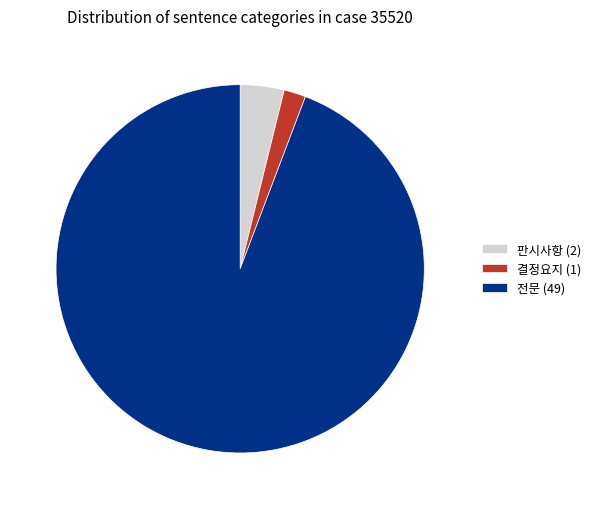

Which category has the biggest portion of the pie?

전문